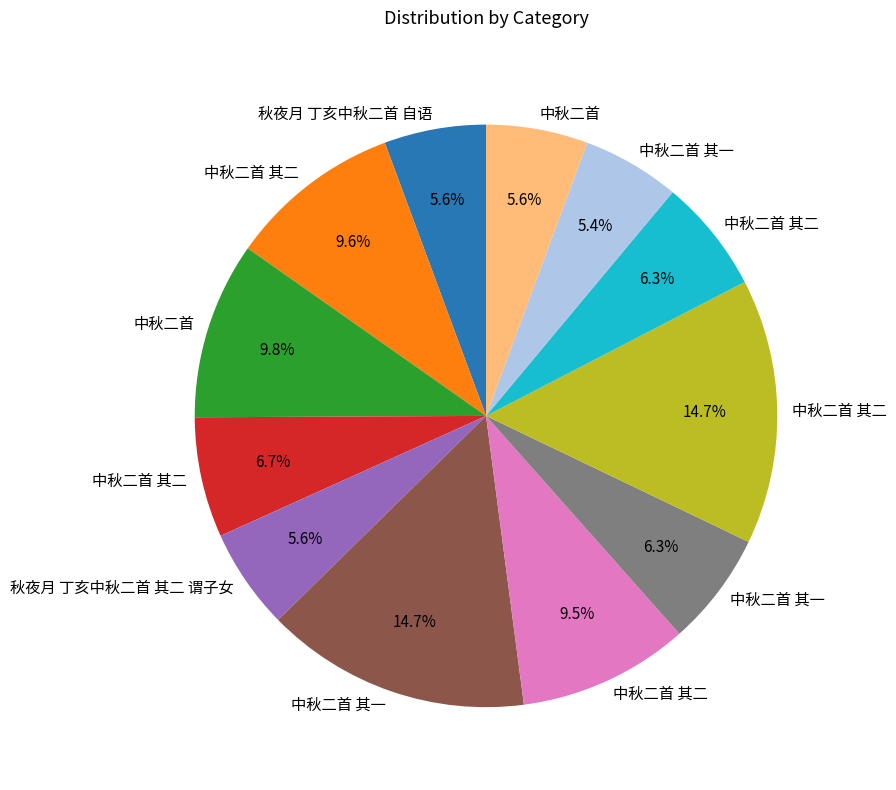

Does any single category account for the majority?

No